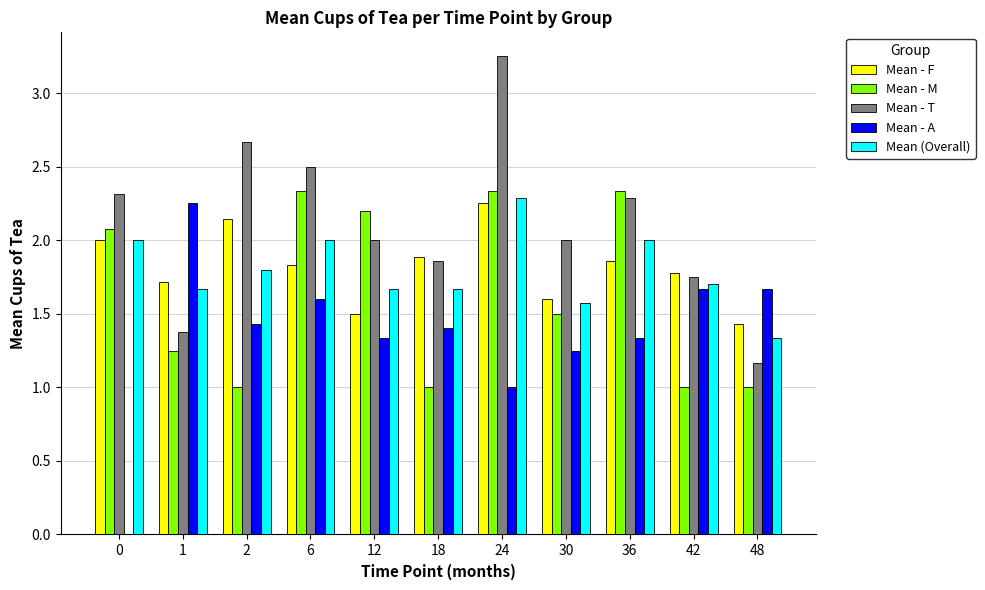

Count the number of categories in the chart.

11